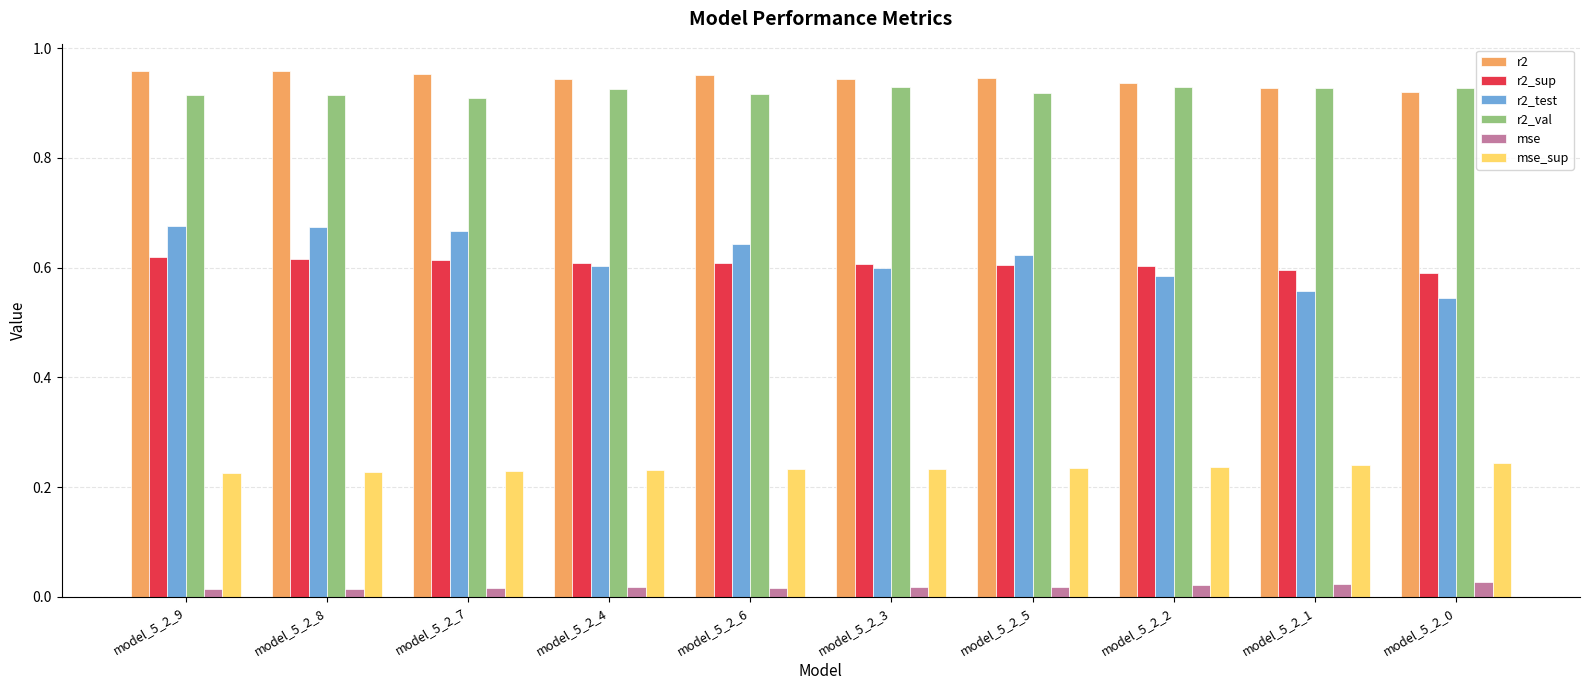

Is the value of mse at model_5_2_0 greater than the value of r2 at model_5_2_7?

No